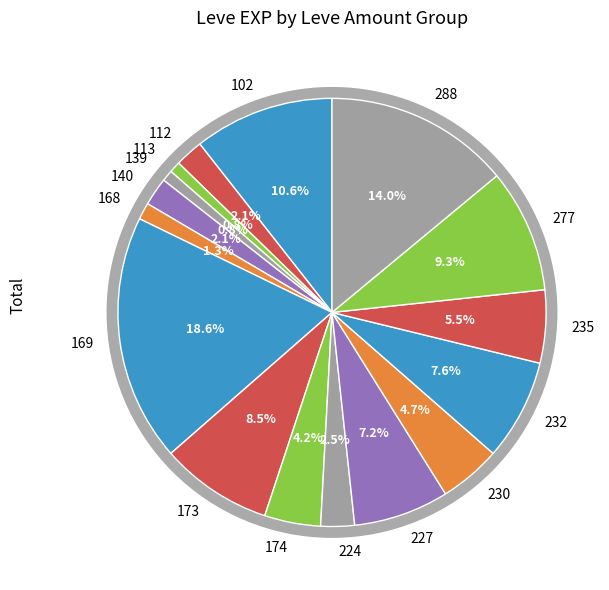

Does any single category account for the majority?

No